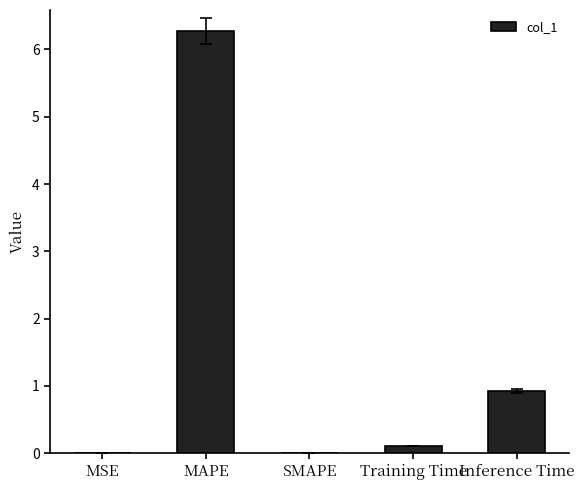

What value does the data have at MAPE?

6.3